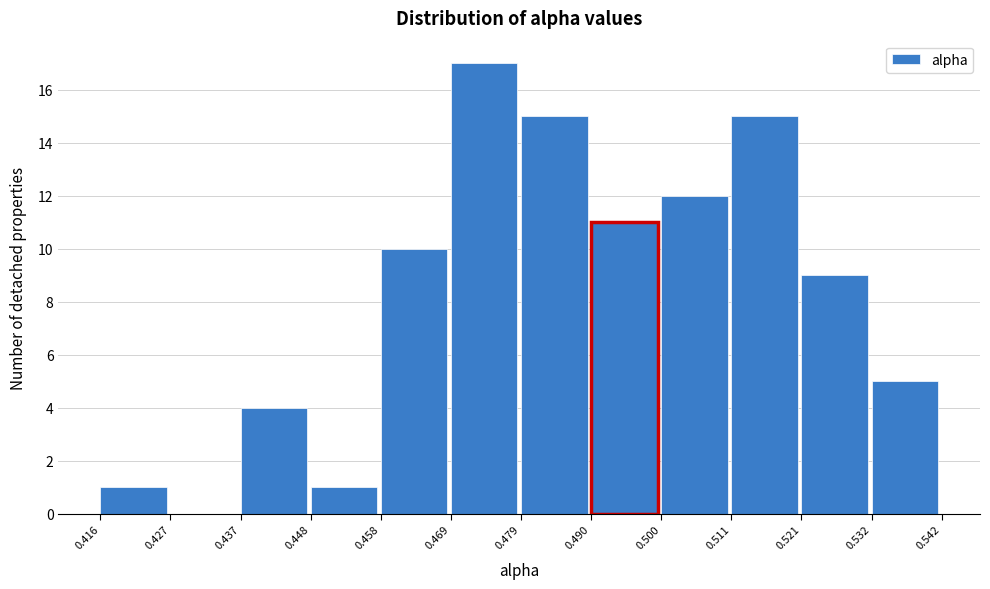

Reading left to right, transcribe this chart: for each bar, give the range it covers on the x-axis and its height. The values are not printed on the chart, so give them approximately, as read against the axis.

0.416 to 0.427: 1
0.427 to 0.437: 0
0.437 to 0.448: 4
0.448 to 0.458: 1
0.458 to 0.469: 10
0.469 to 0.479: 17
0.479 to 0.490: 15
0.490 to 0.500: 11
0.500 to 0.511: 12
0.511 to 0.521: 15
0.521 to 0.532: 9
0.532 to 0.542: 5